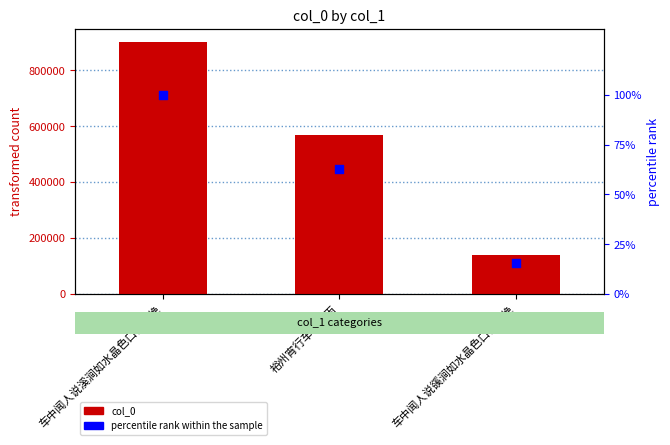

Which series has the largest total across all categories?

col_0